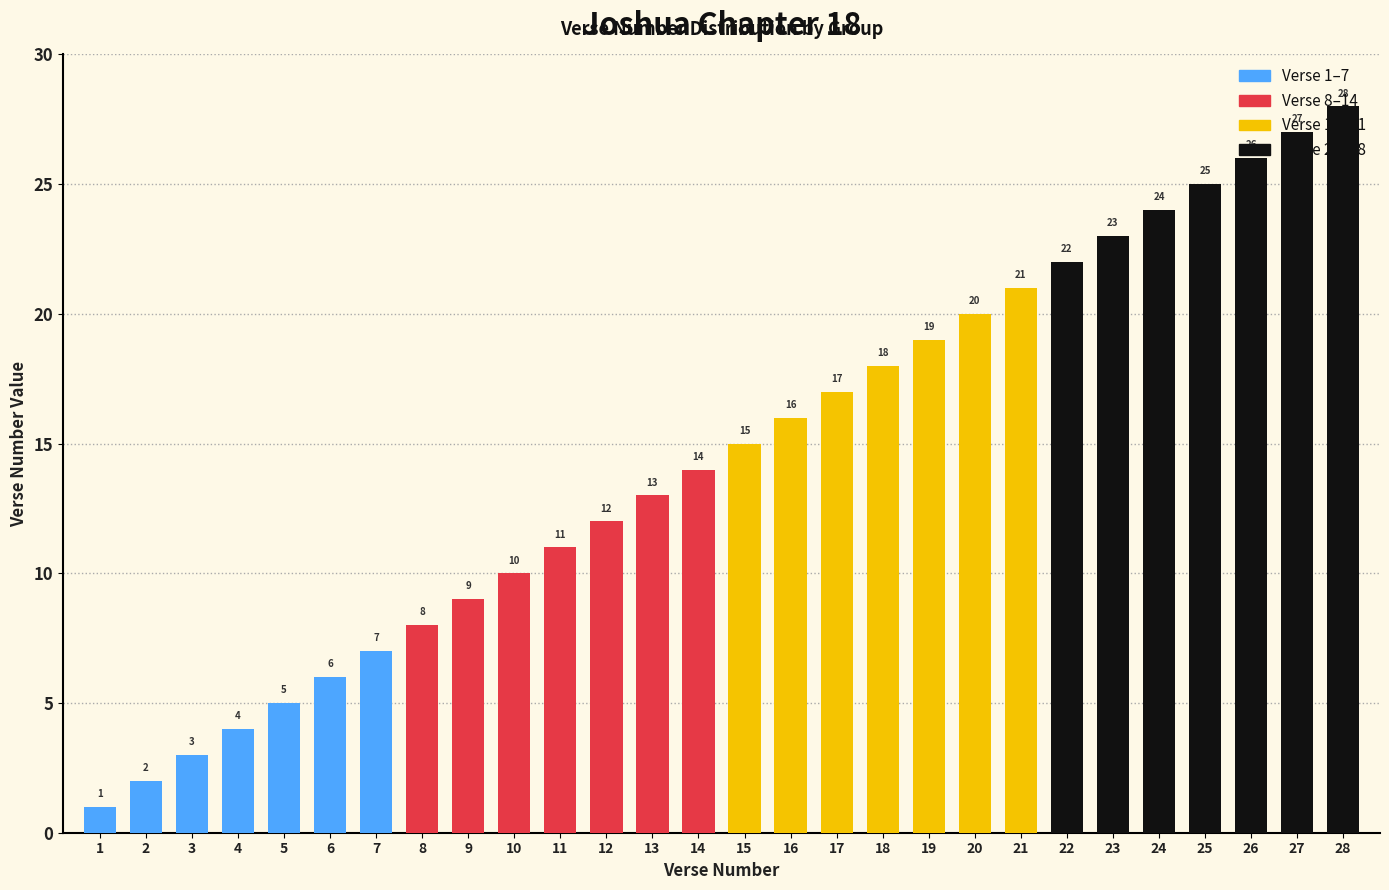

Is the value of Verse 8-14 at 1 greater than the value of Verse 15-21 at 7?

No